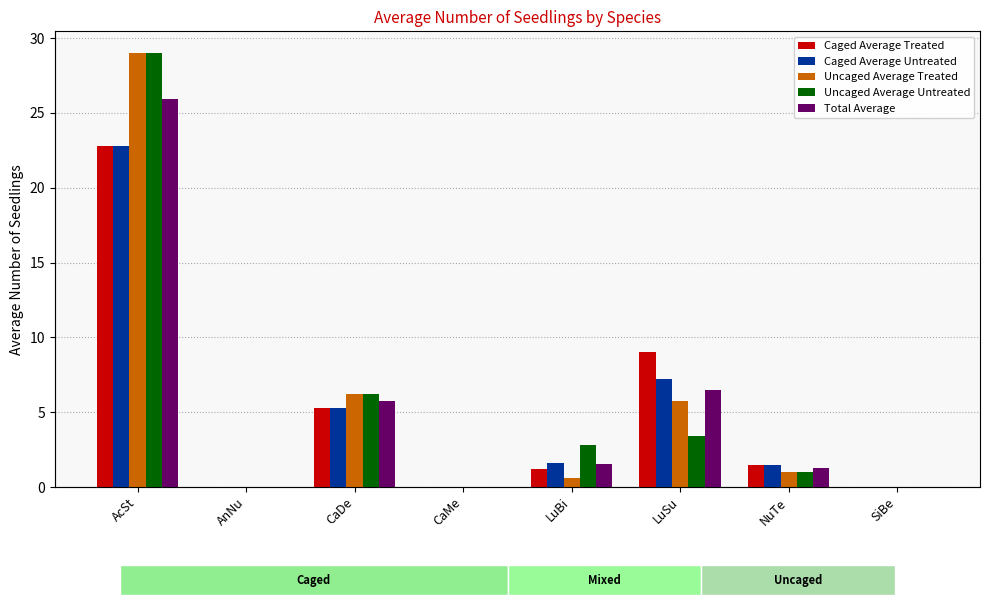

Reading right to left, extract all data points from this chart.

Caged Average Treated: 0.0	1.5	9.0	1.2	0.0	5.3	0.0	22.8
Caged Average Untreated: 0.0	1.5	7.2	1.6	0.0	5.3	0.0	22.8
Uncaged Average Treated: 0.0	1.0	5.8	0.6	0.0	6.2	0.0	29.0
Uncaged Average Untreated: 0.0	1.0	3.4	2.8	0.0	6.2	0.0	29.0
Total Average: 0.0	1.2	6.5	1.6	0.0	5.8	0.0	25.9